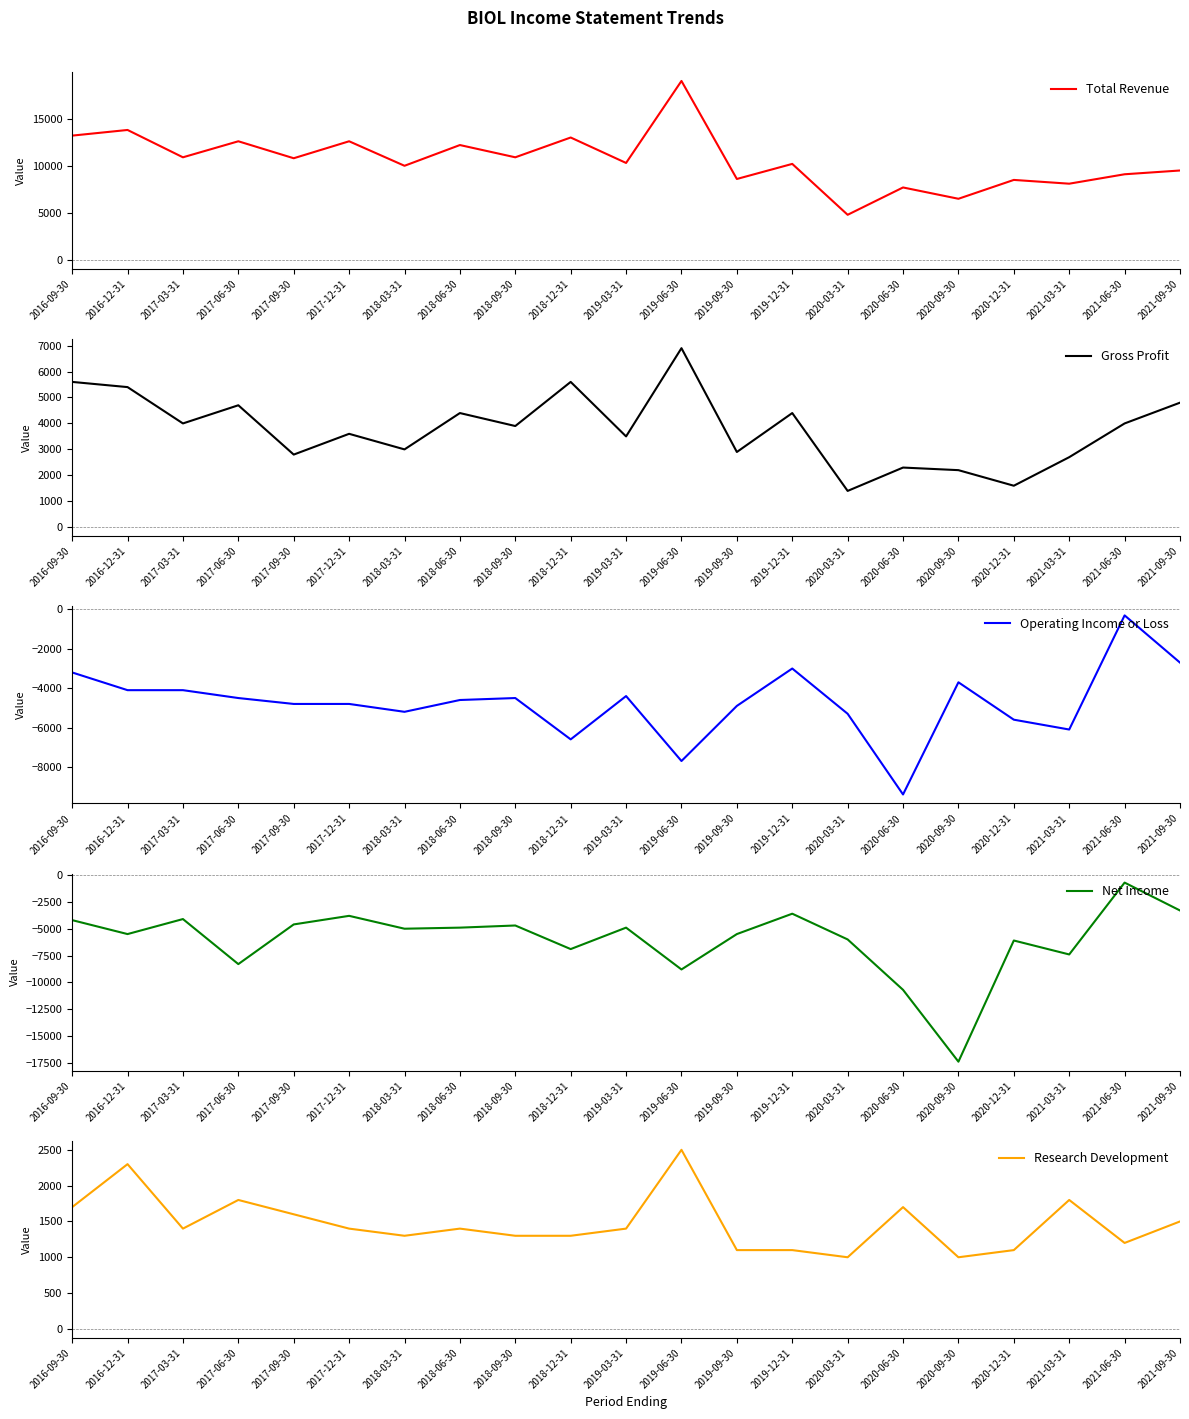

List the series in order of their peak value, lowest first.

Net Income, Operating Income or Loss, Research Development, Gross Profit, Total Revenue